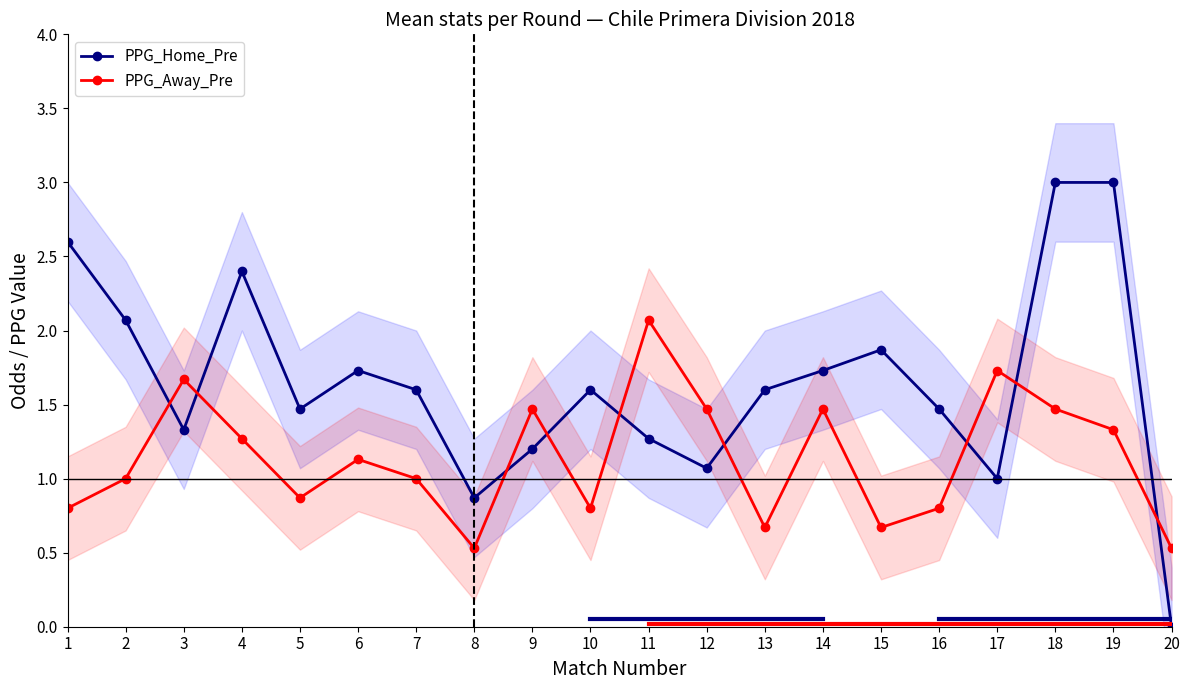

What is the difference between the second highest and second lowest values in the PPG_Away_Pre series?

1.2